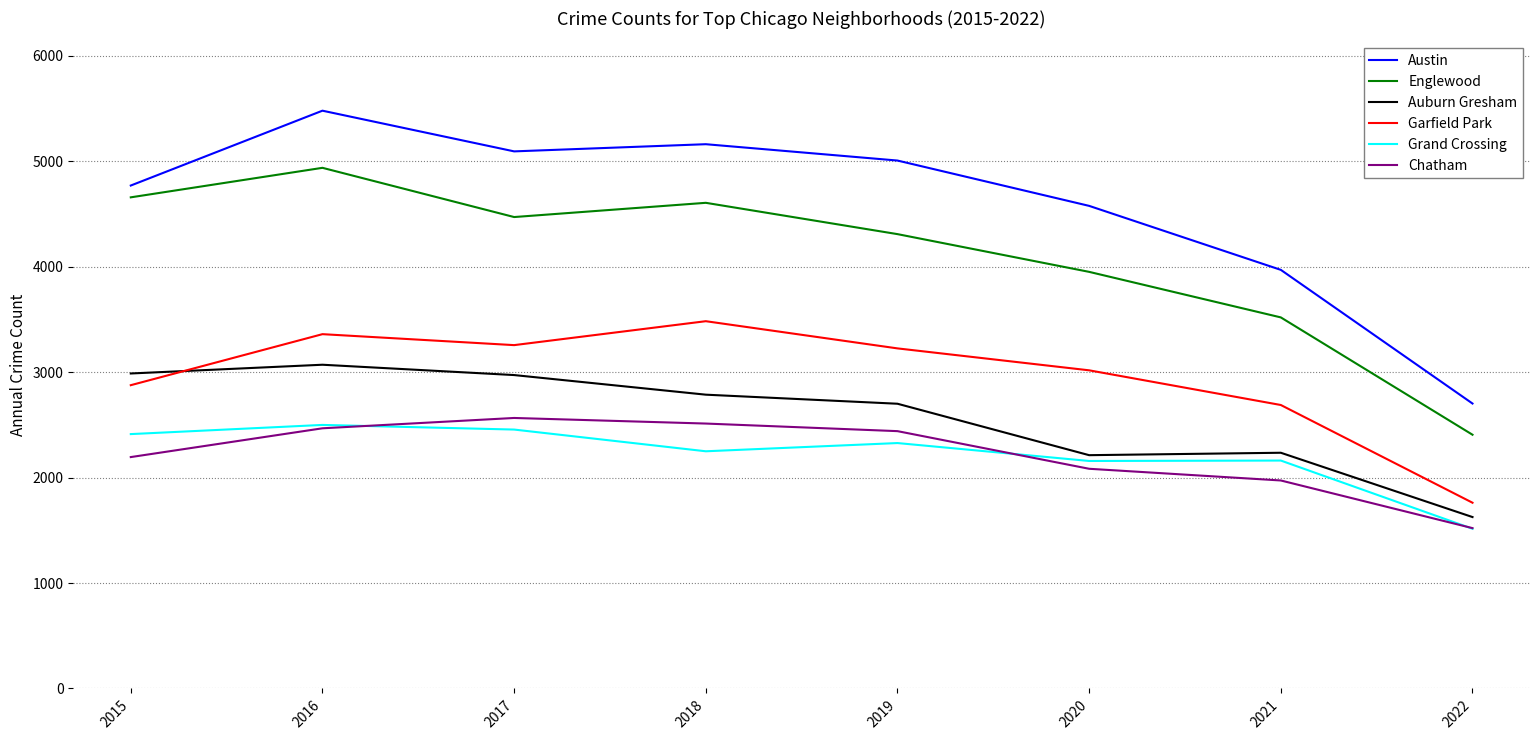

True or false: Austin and Chatham intersect in this chart.

False